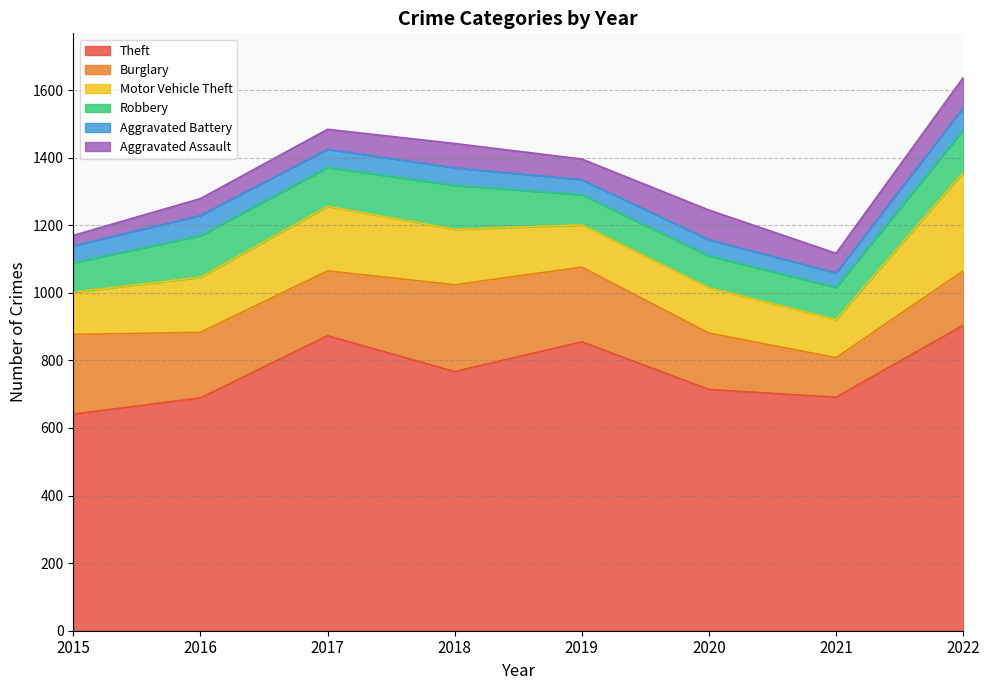

Between 2020 and 2016, which is larger?

2020